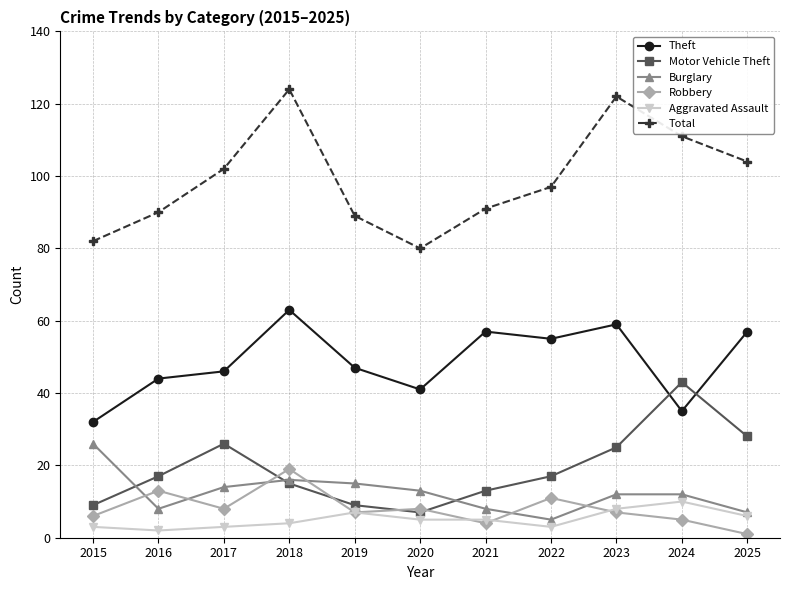

What is the value of the Burglary point at the 1st from the left?

26